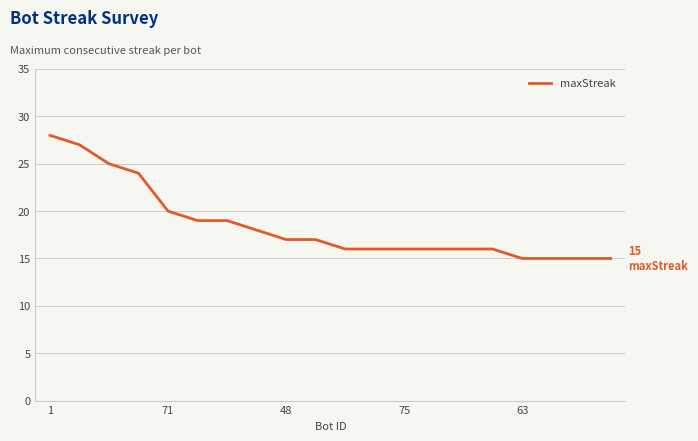

Count the number of data series in this chart.

1